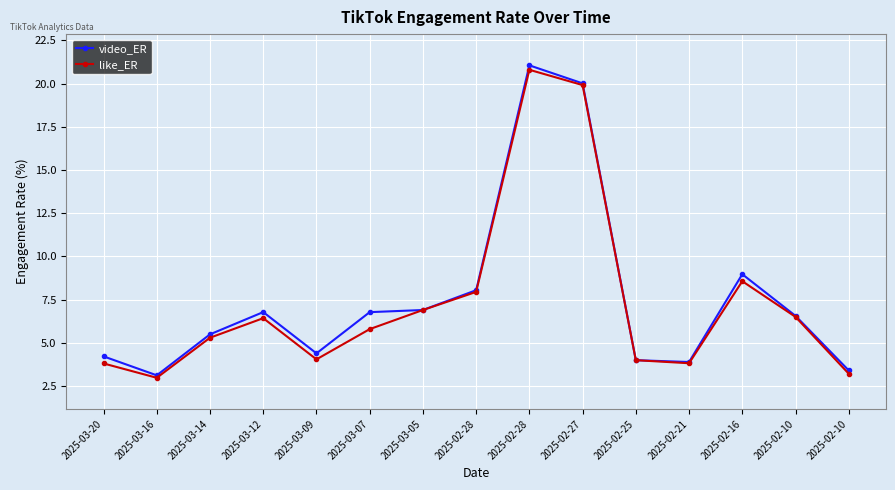

Which series has the largest total across all categories?

video_ER